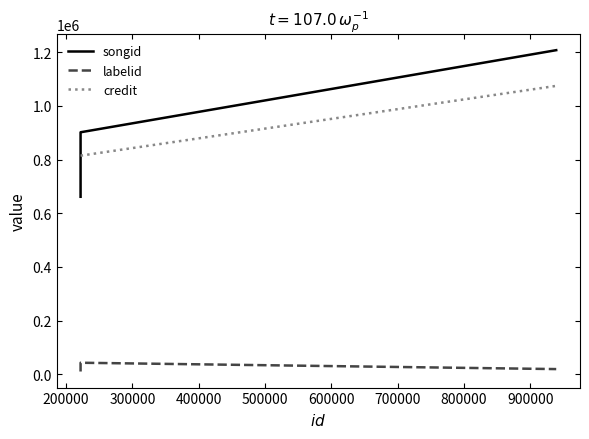

At 300000, list the series in order from largest to smallest.

songid, credit, labelid